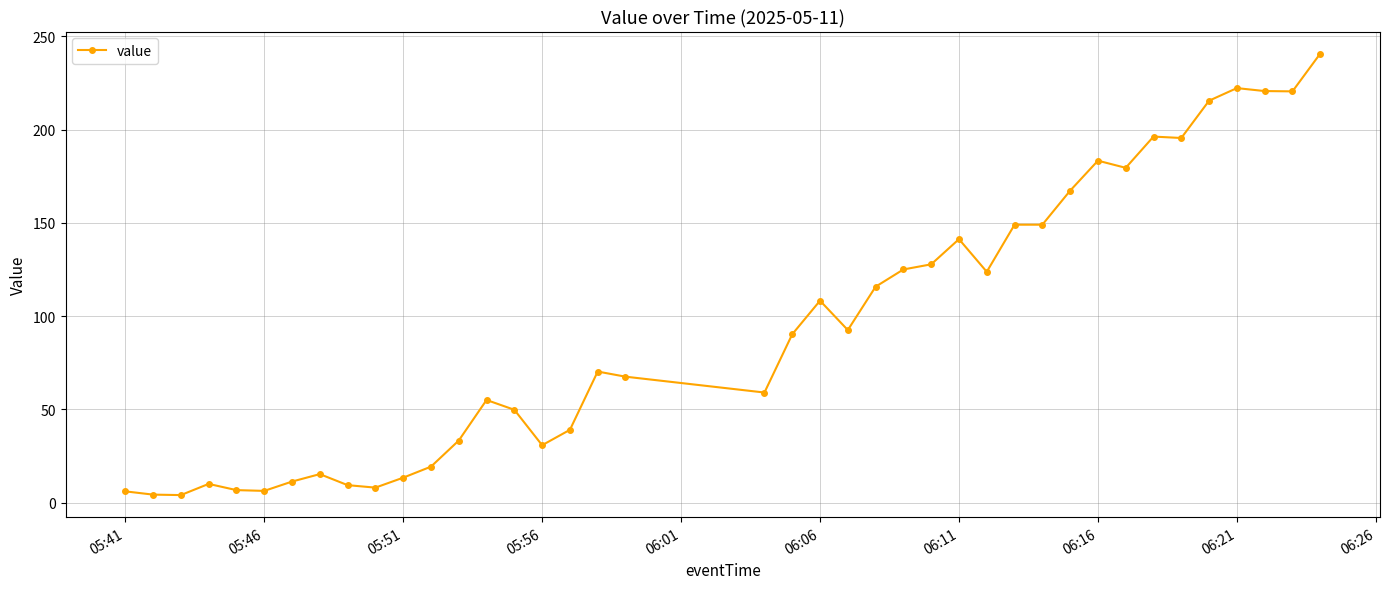

What is the value of the 20th point from the left?

59.0